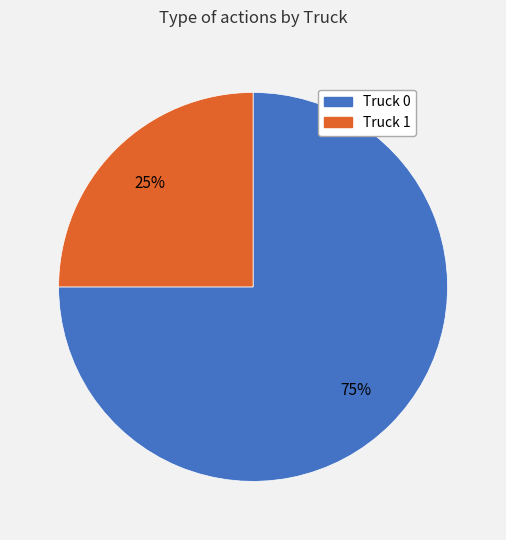

Is it true that Truck 0 is 75% of the pie?

True